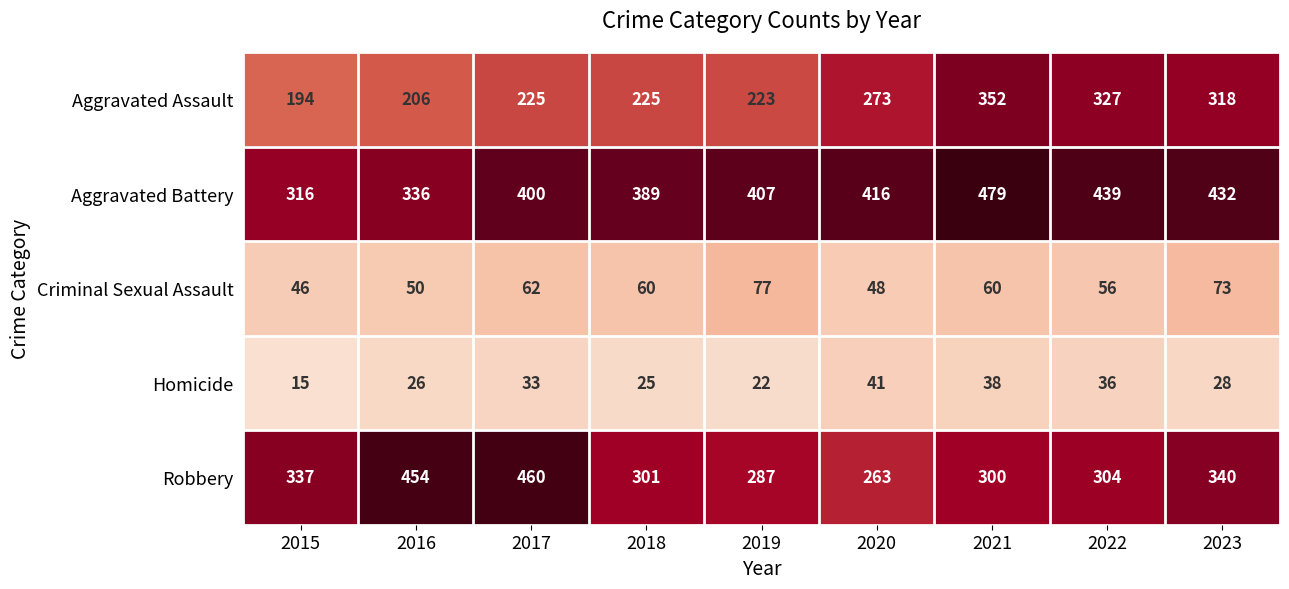

True or false: Robbery has a value of 390 at 2020.

False